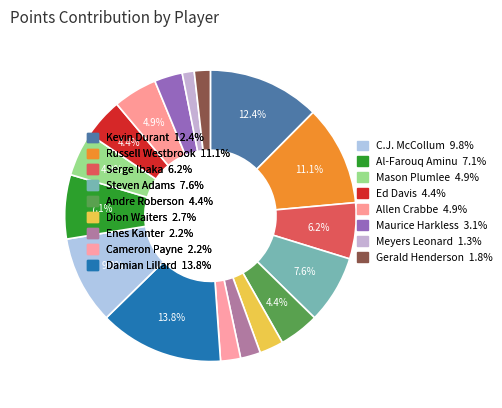

Count the number of slices in the pie.

17